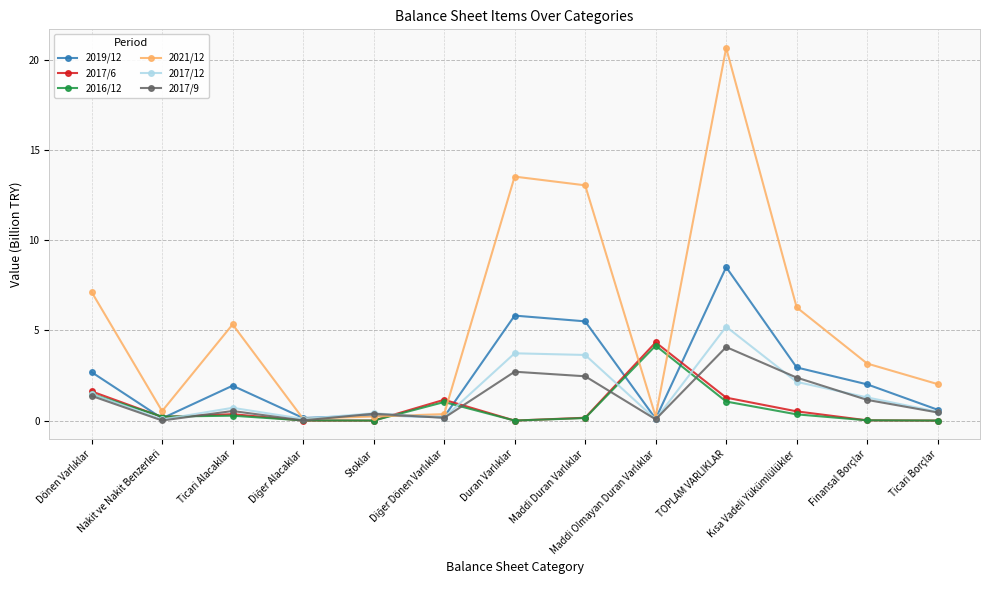

True or false: 2017/9 has more than 0 points higher than both neighbors.

True